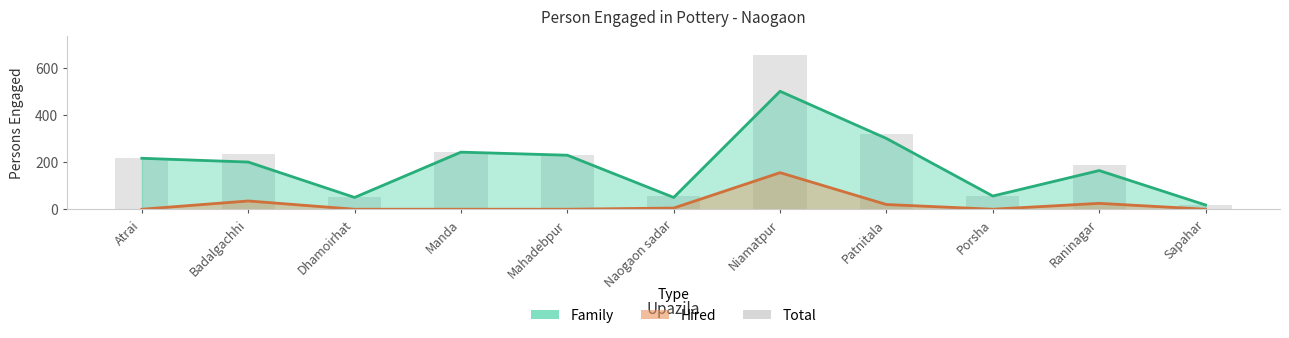

What is the difference between the second highest and second lowest values in the Hired series?

35